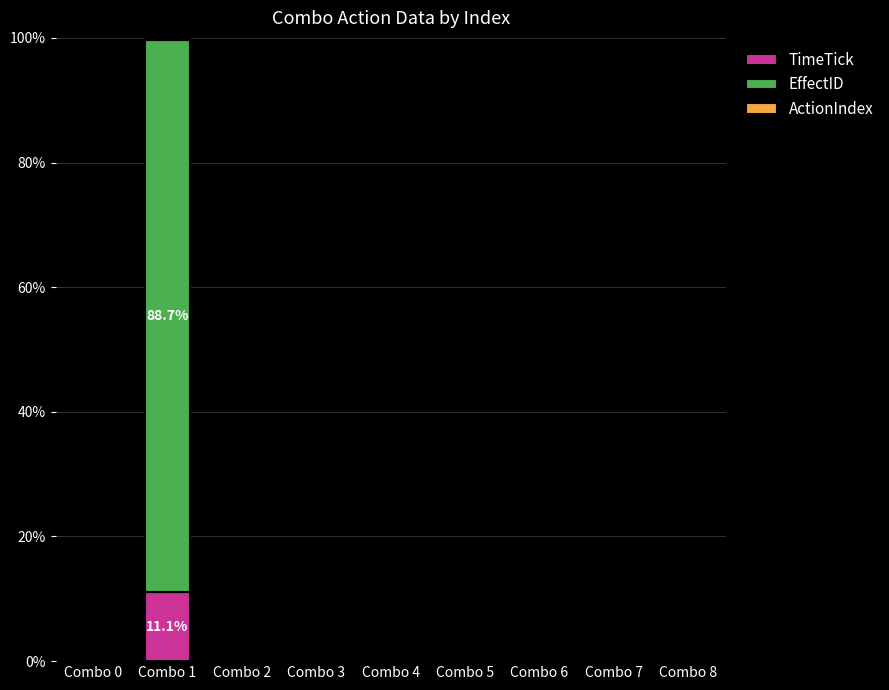

Does the chart contain stacked bars?

Yes